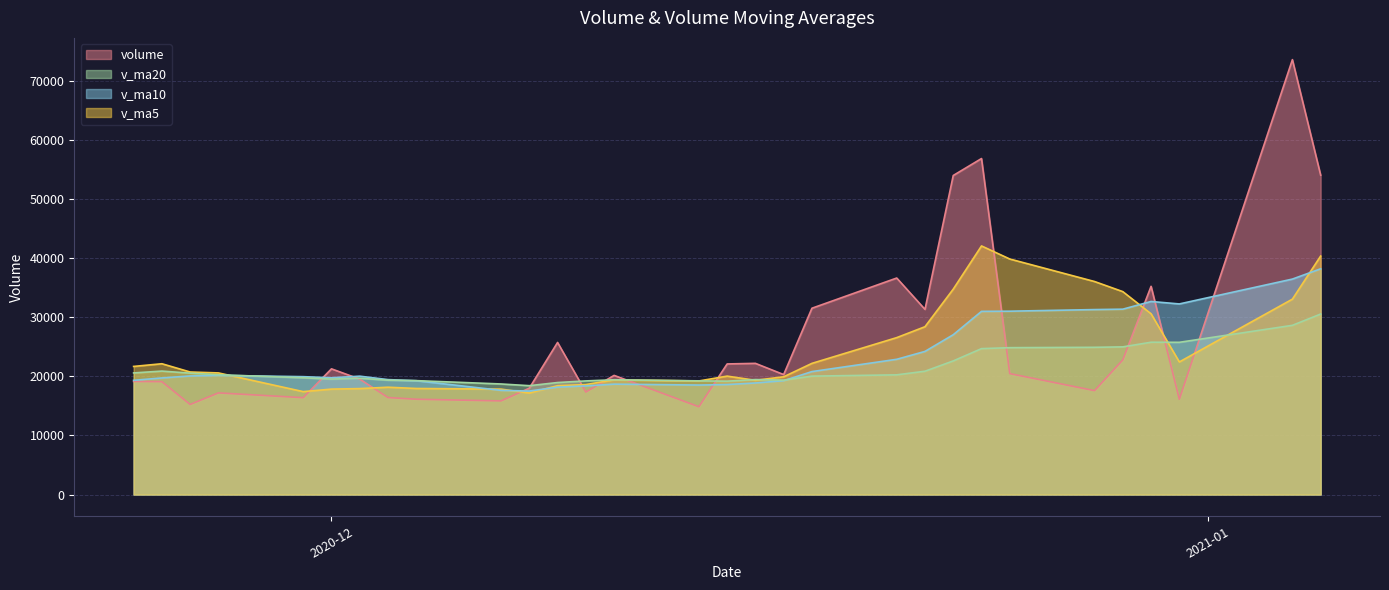

What is the lowest value of the volume series?

14867.1